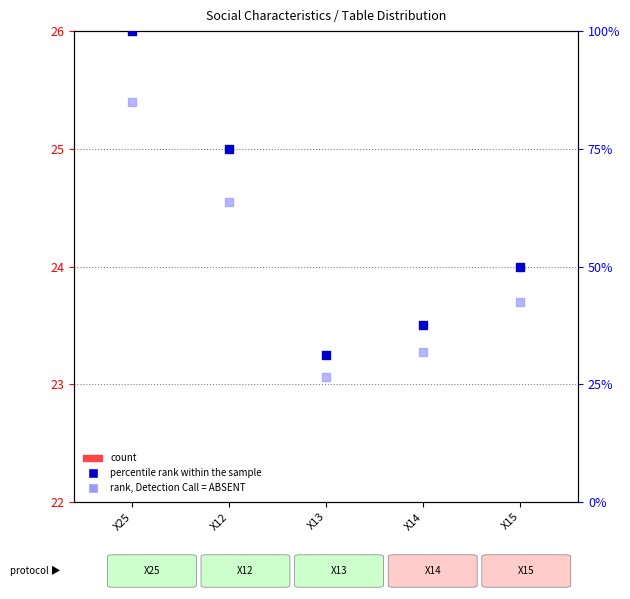

What is the total value across all series at X14?

75.4